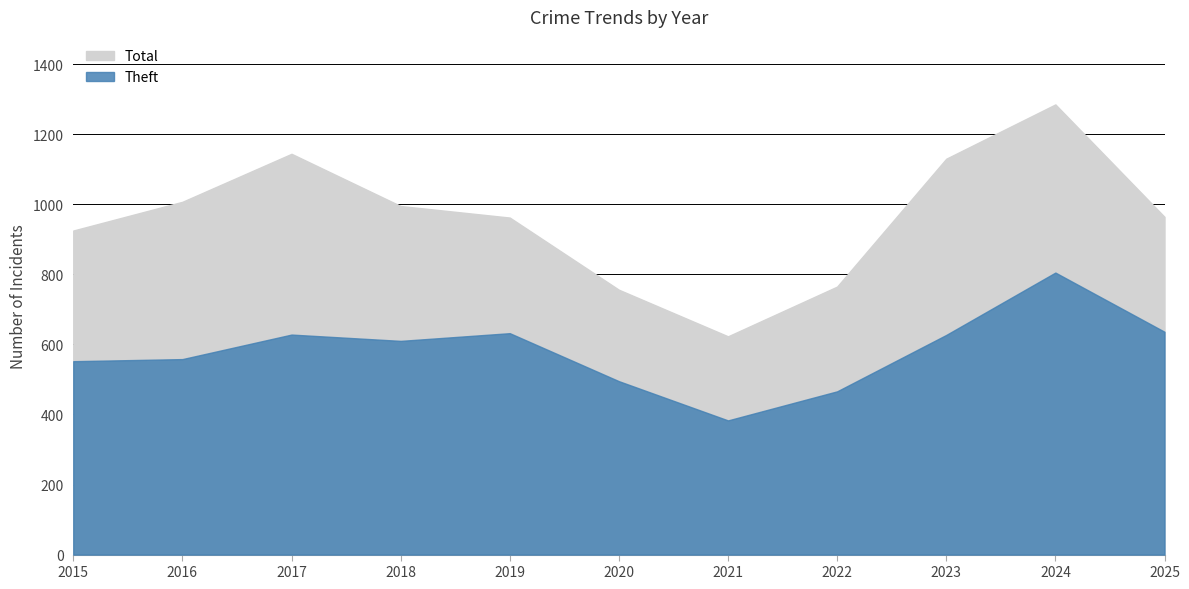

What is the approximate value of Theft at 2022?

466